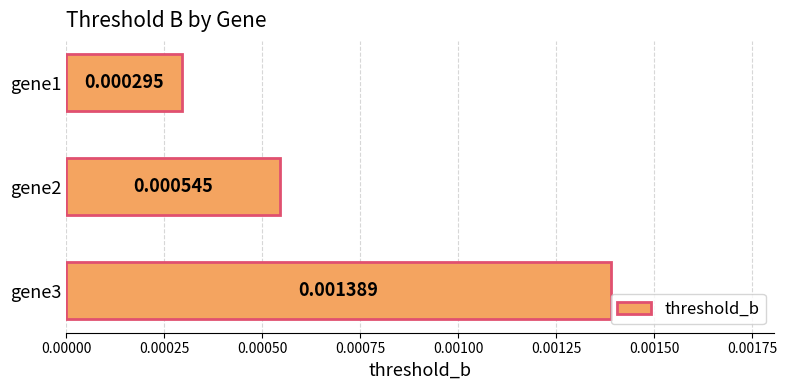

Count the values in the range 0 to 1.

3